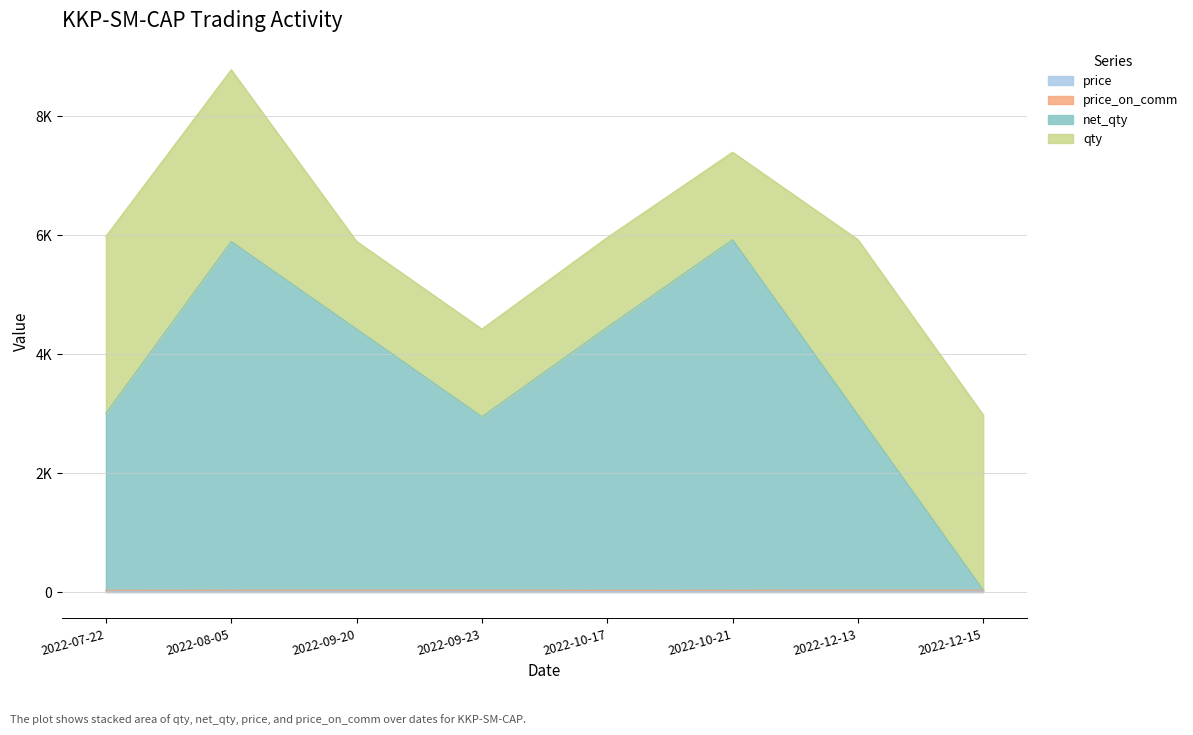

What position from the right is 2022-09-20?

6